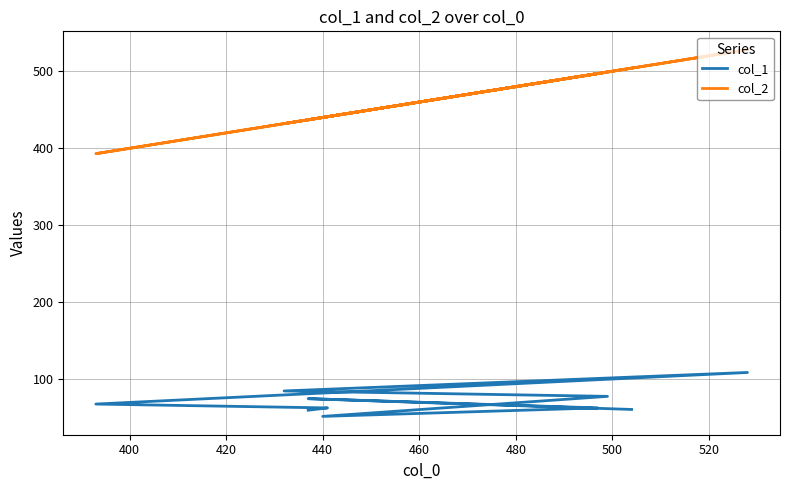

Count the number of categories in the chart.

10